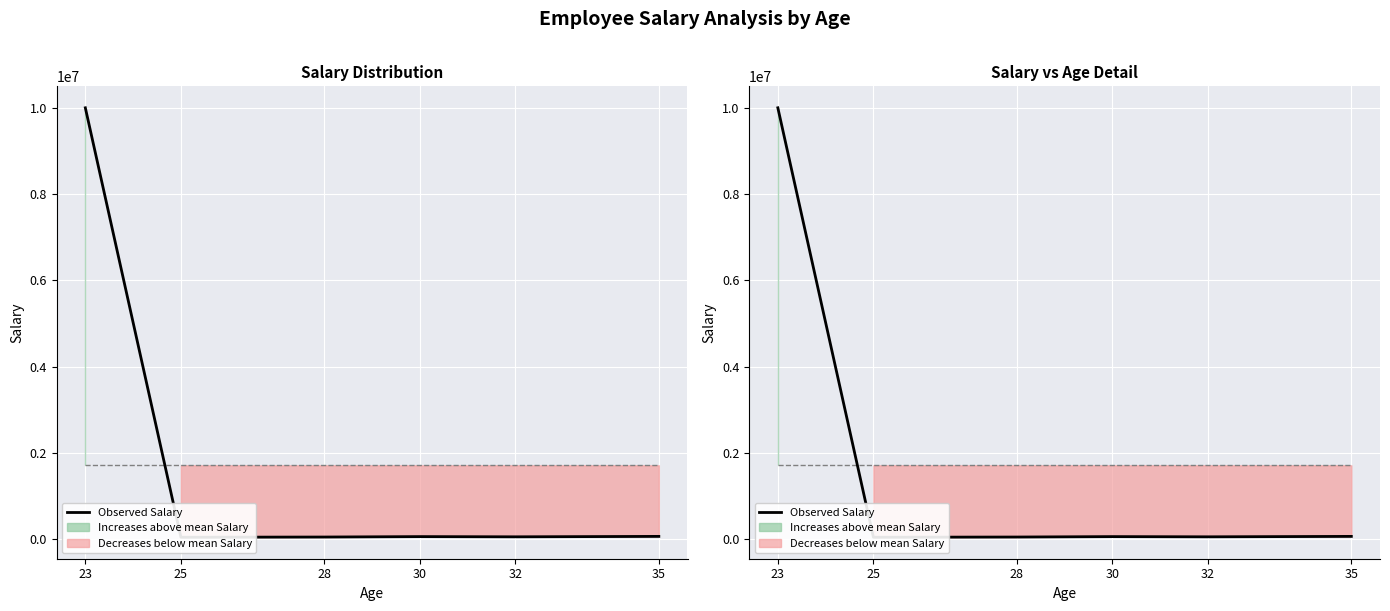

Count the number of data series in this chart.

1